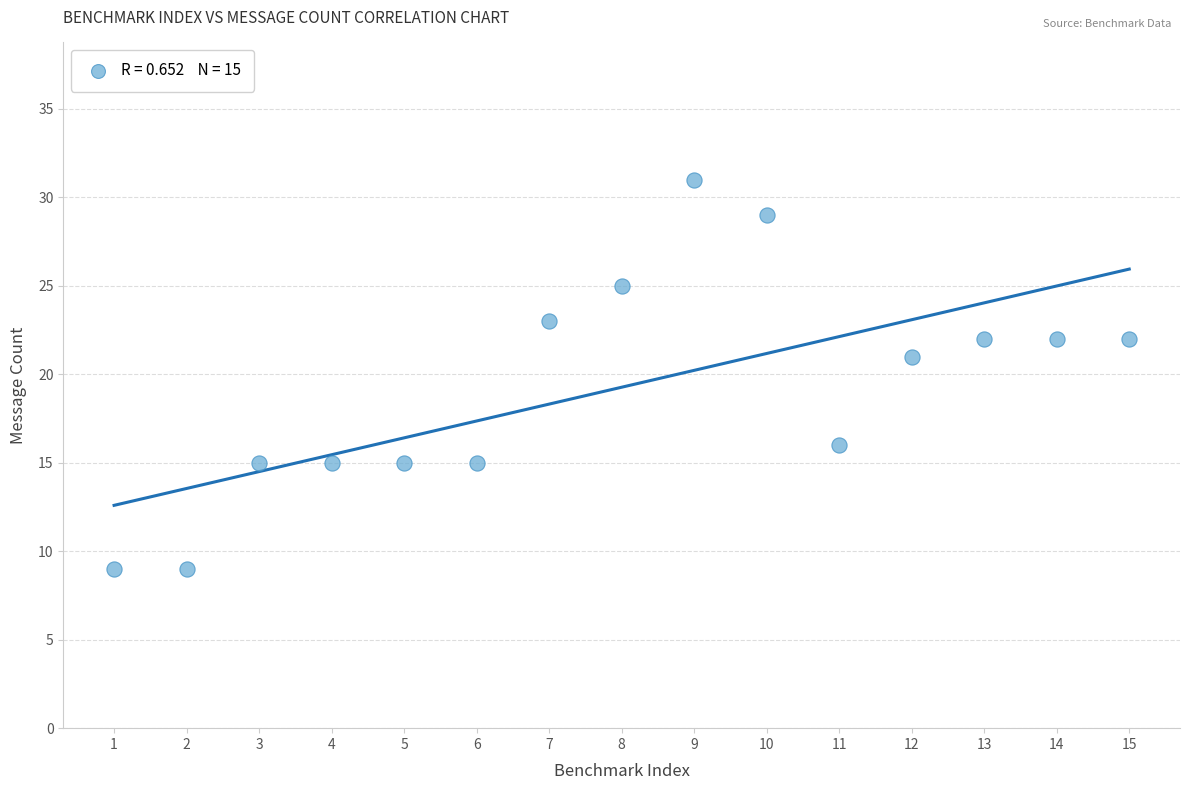

What Y value in the scatter plot is closest to 20?

21